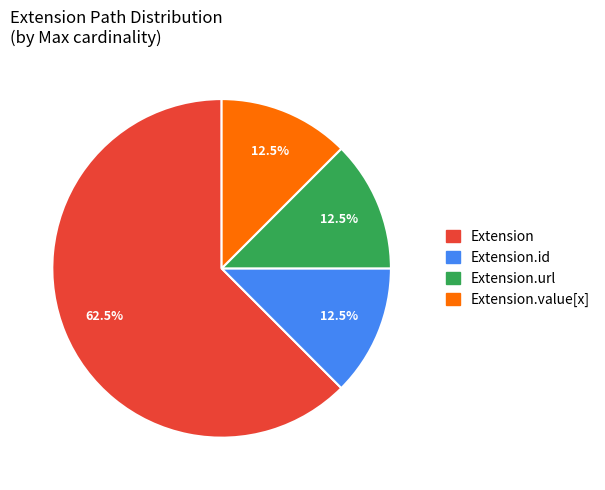

Is there any slice that represents more than half of the pie?

Yes